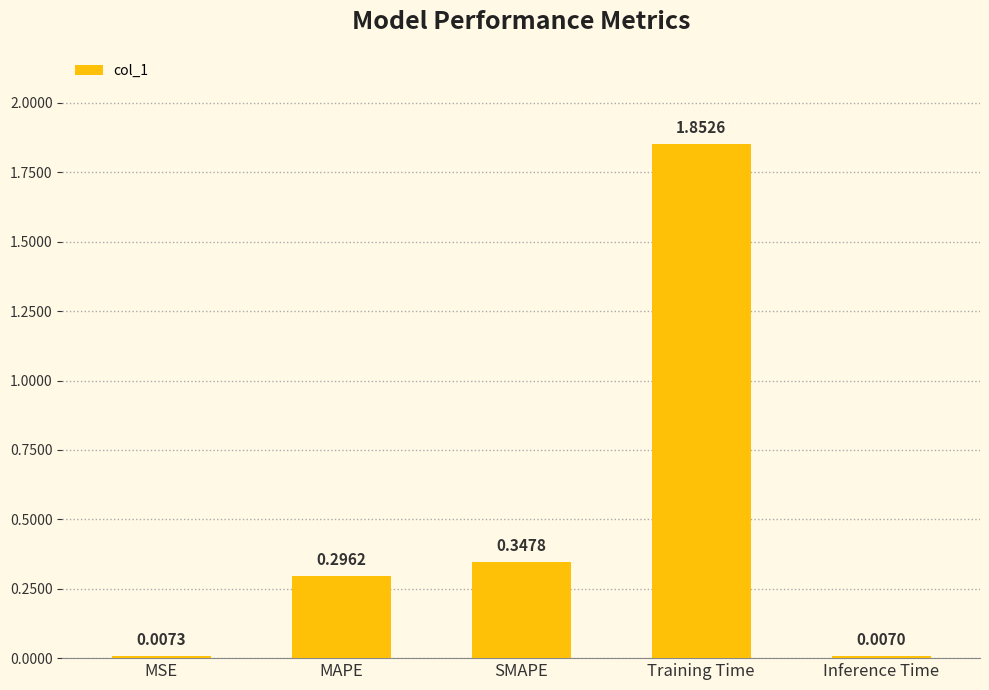

List the labels in order of value, smallest first.

Inference Time, MSE, MAPE, SMAPE, Training Time